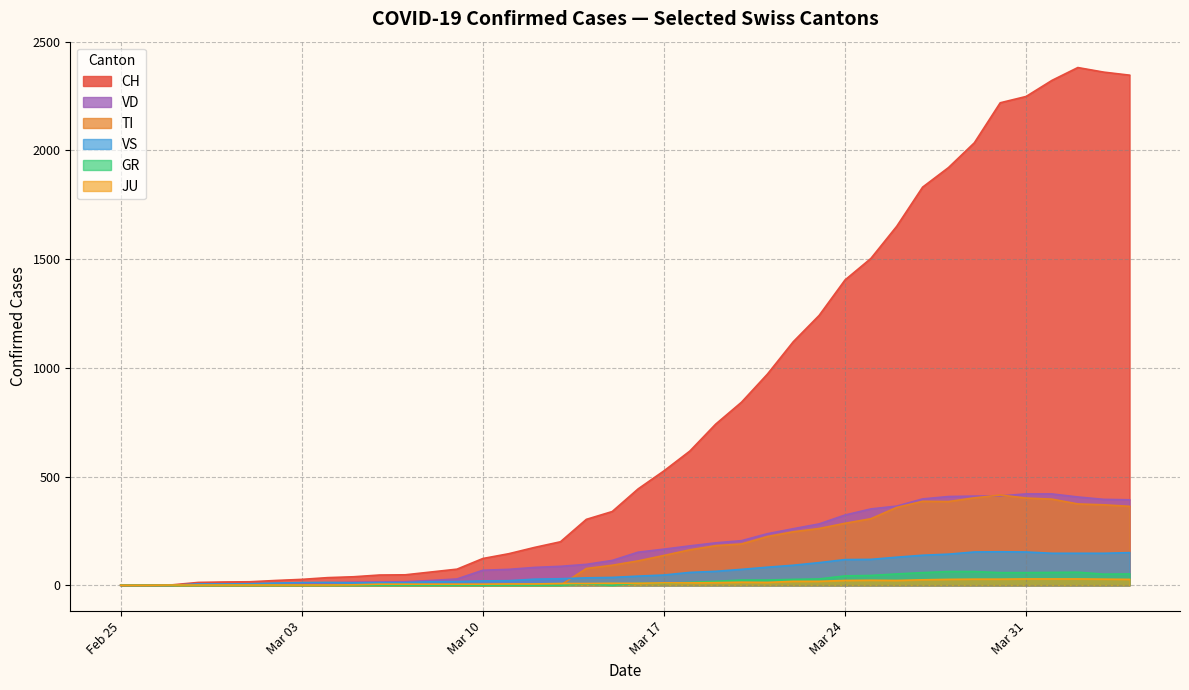

What is the maximum value for VS?

154